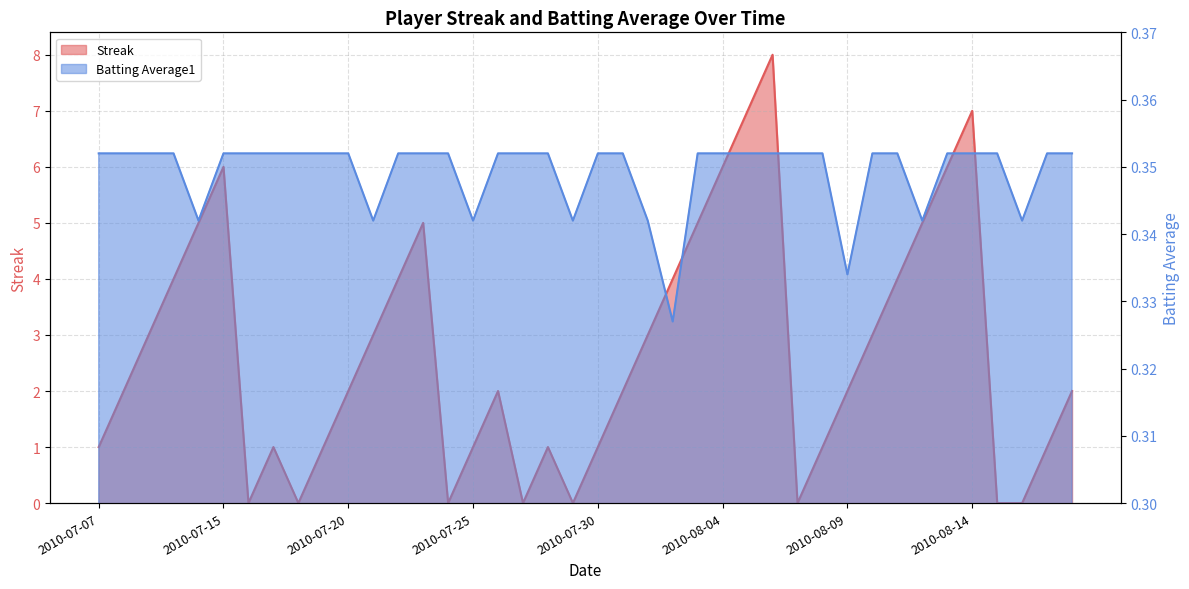

What position from the right is 2010-07-30?

20